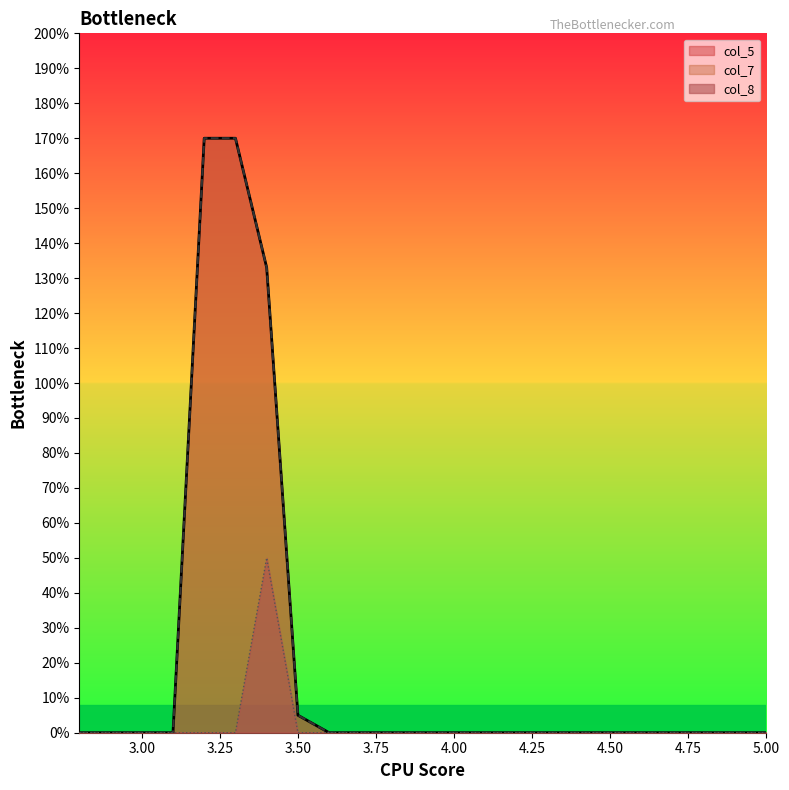

Which series has the largest total across all categories?

col_5